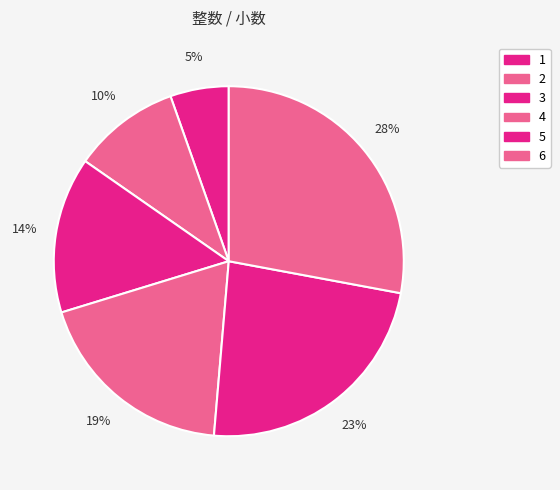

How many segments does this pie chart have?

6